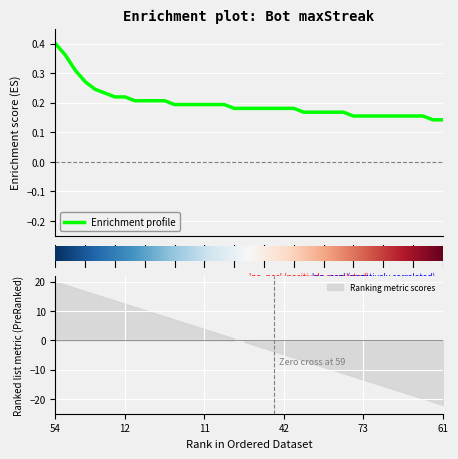

What value does the data have at 47?

0.2